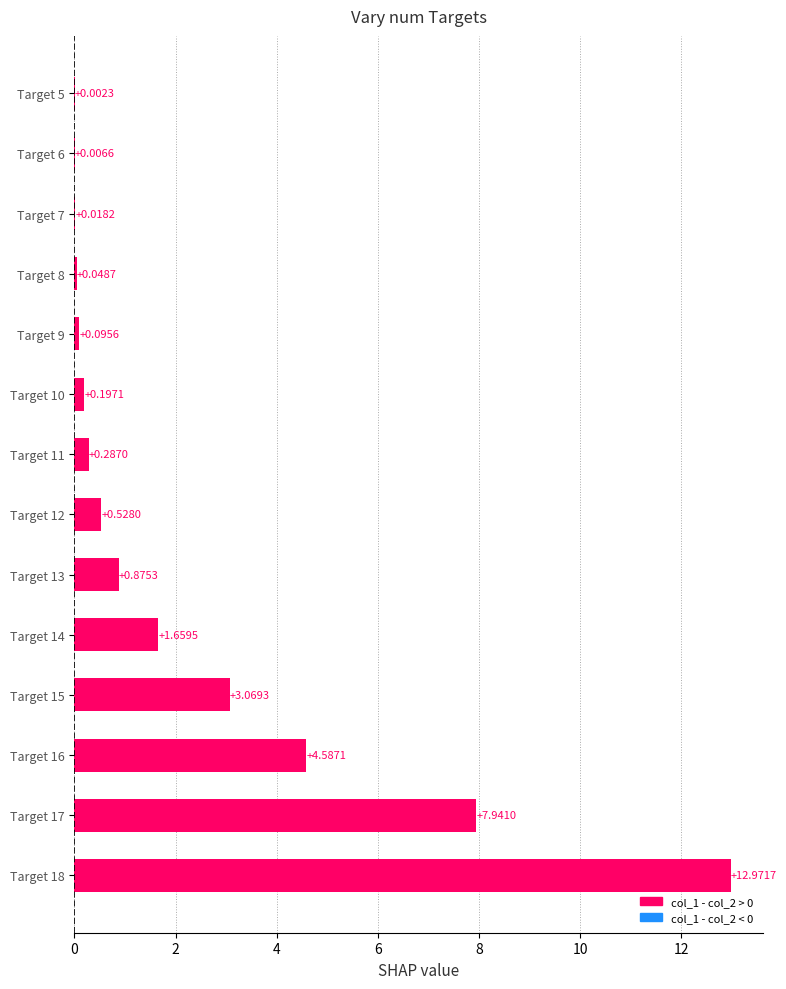

Which has a higher value, Target 6 or Target 14?

Target 14